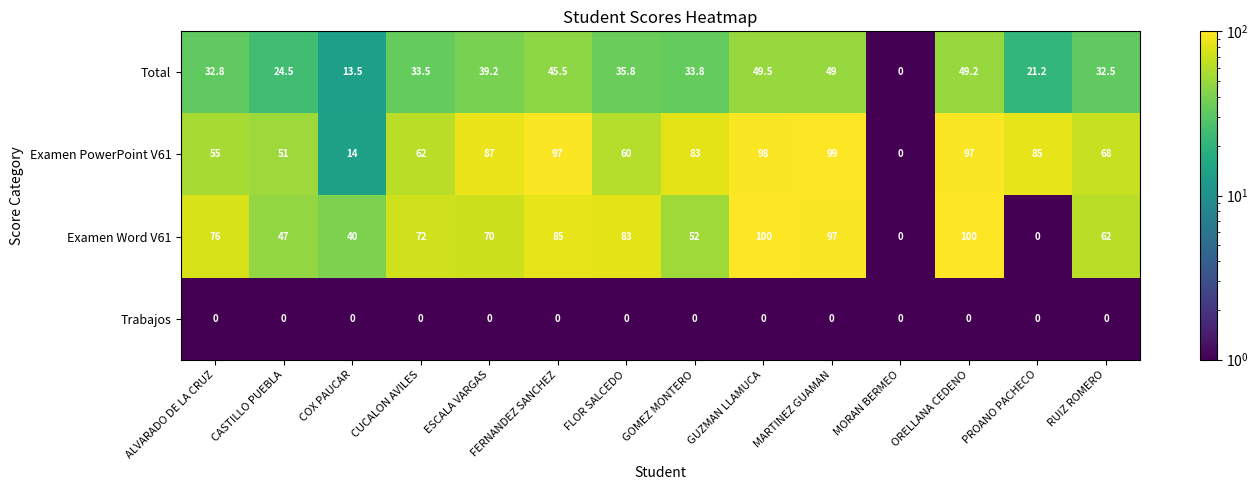

At which category is the sum across all series the highest?

GUZMAN LLAMUCA